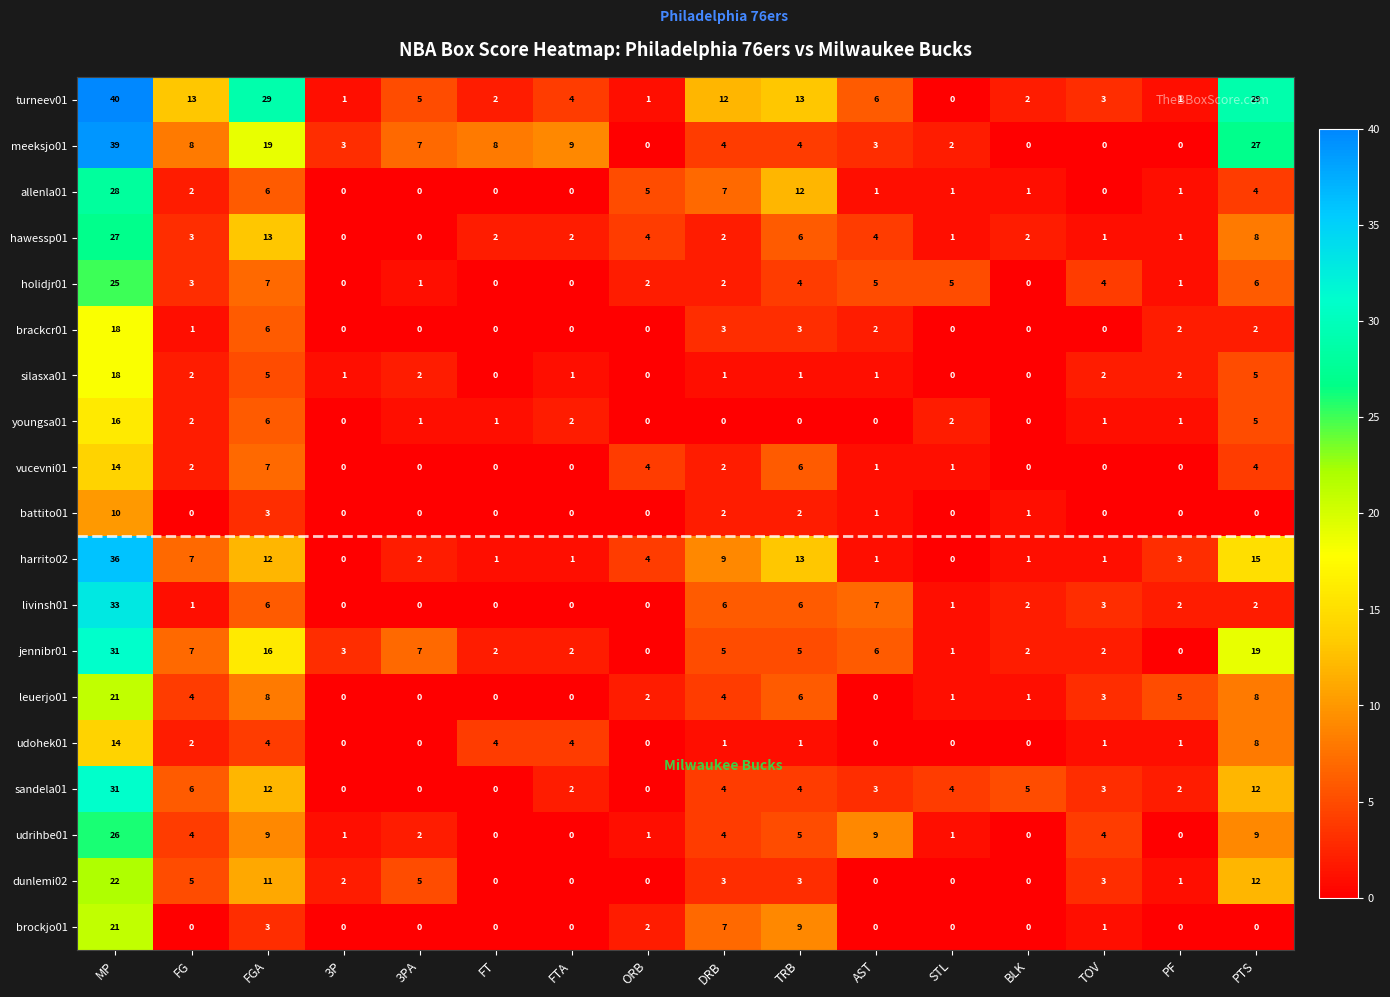

Which category has the highest value across all series?

MP